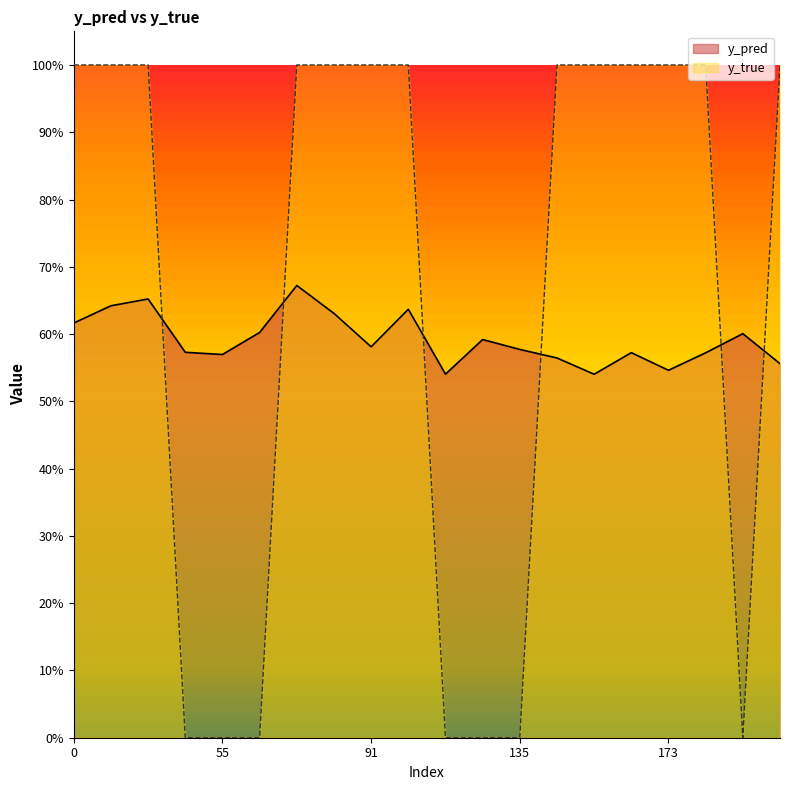

Count the number of data series in this chart.

2